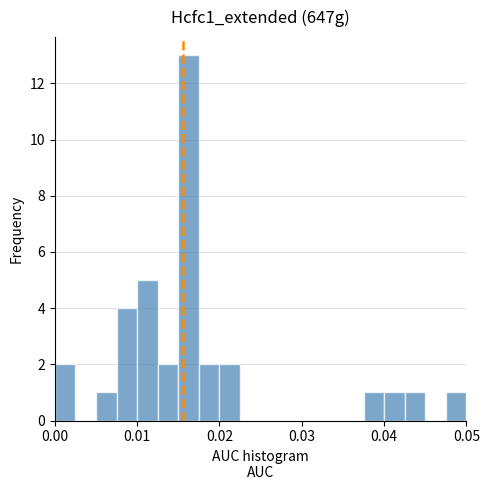

Around what value on the x-axis is the tallest bar? Give the approximate position of its centre, as read against the axis.

0.016